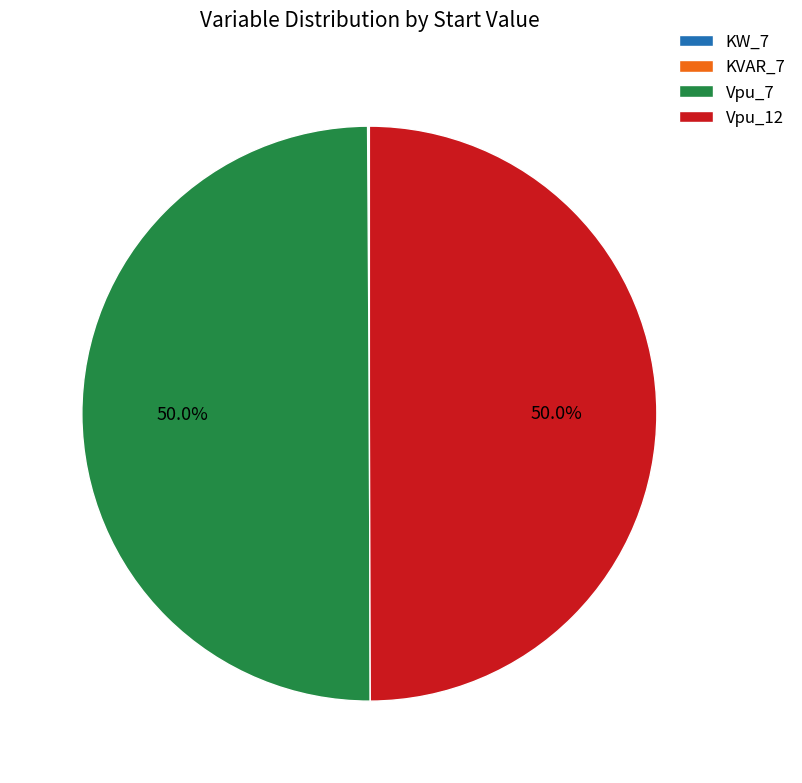

Rank the categories by value from lowest to highest.

KW_7, KVAR_7, Vpu_7, Vpu_12